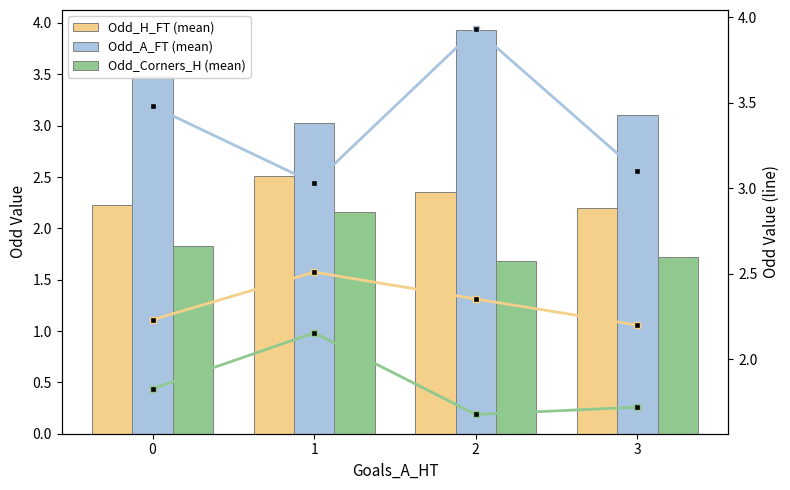

Between 1 and 3, which is larger?

1